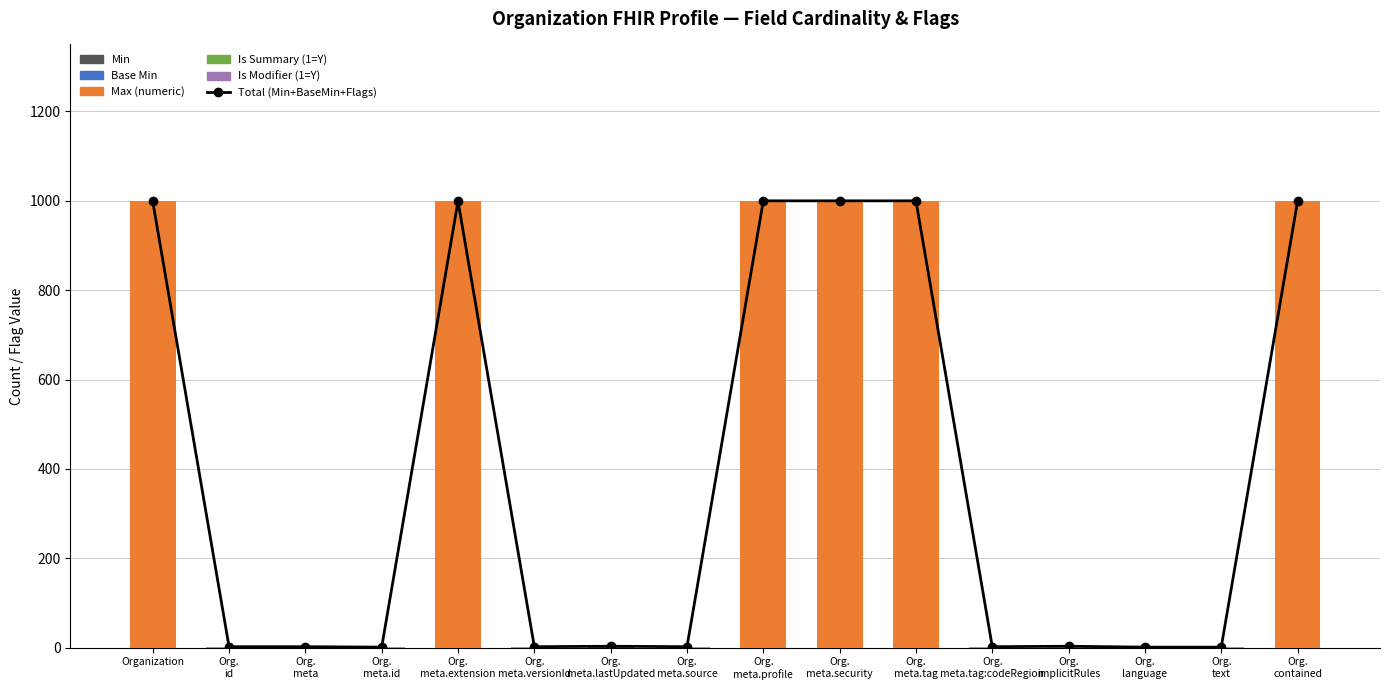

Which has a higher value, Org.
language or Org.
meta.tag?

Org.
meta.tag